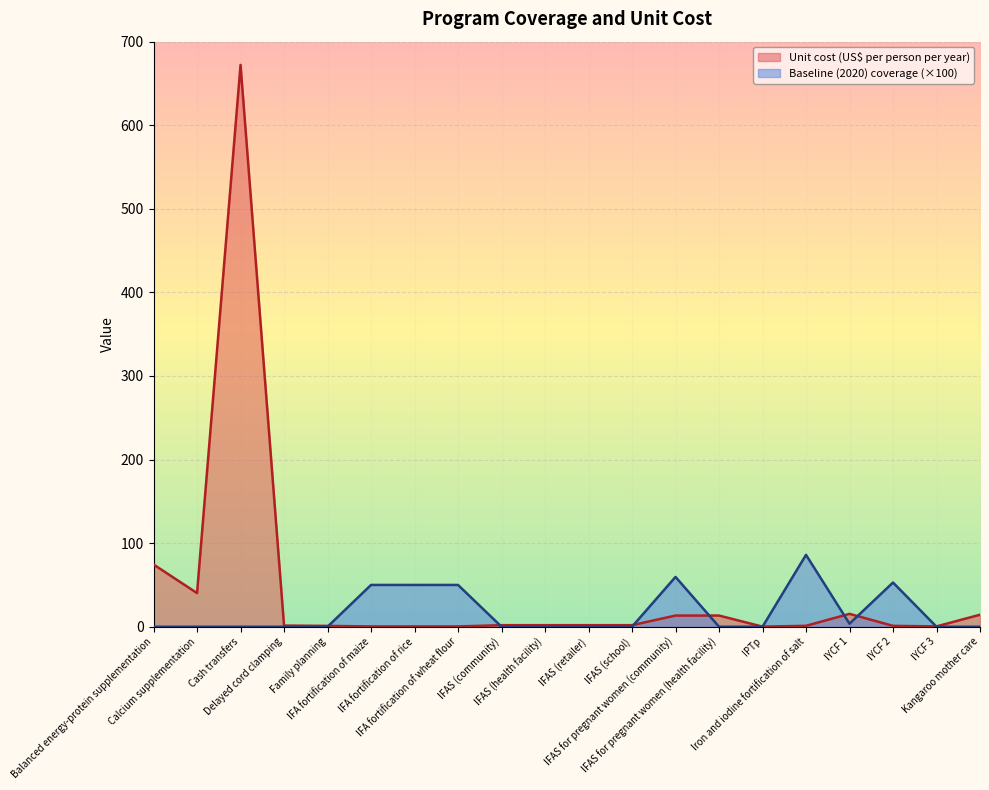

At which category does Unit cost (US$ per person per year) reach its first local peak?

Cash transfers